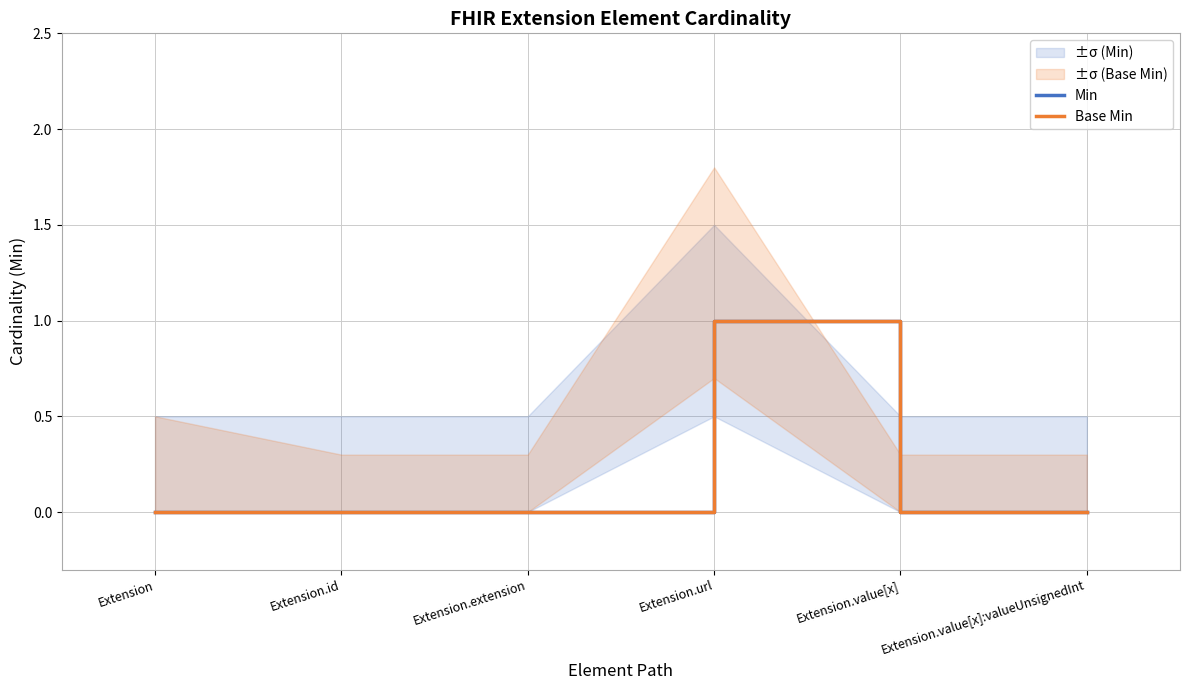

Where is the first local maximum for Min?

Extension.url